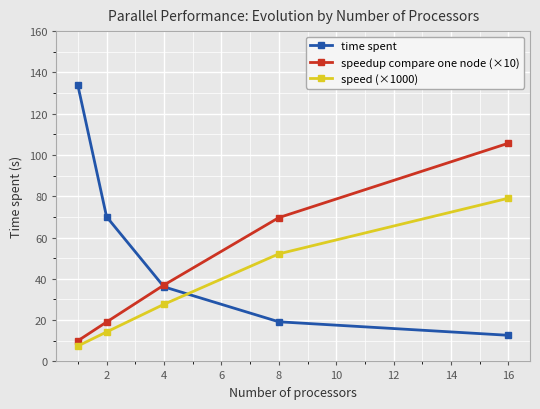

True or false: speed (×1000) and time spent cross at least once.

True